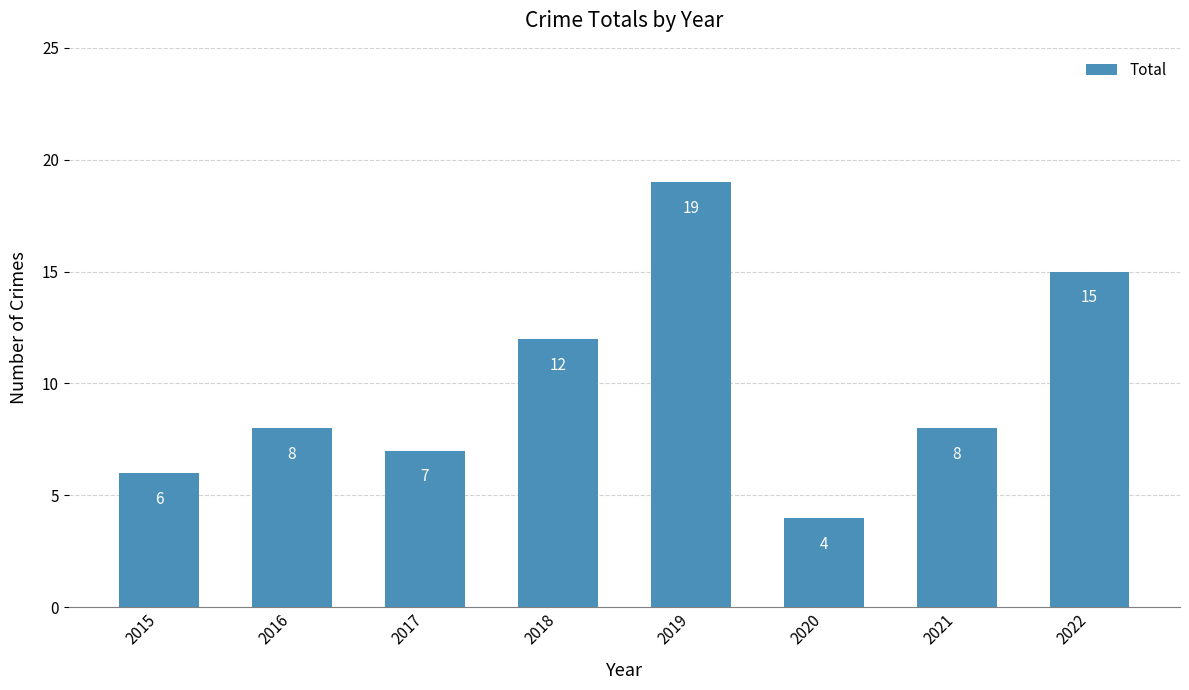

At which category does the chart reach its peak across all series?

2019